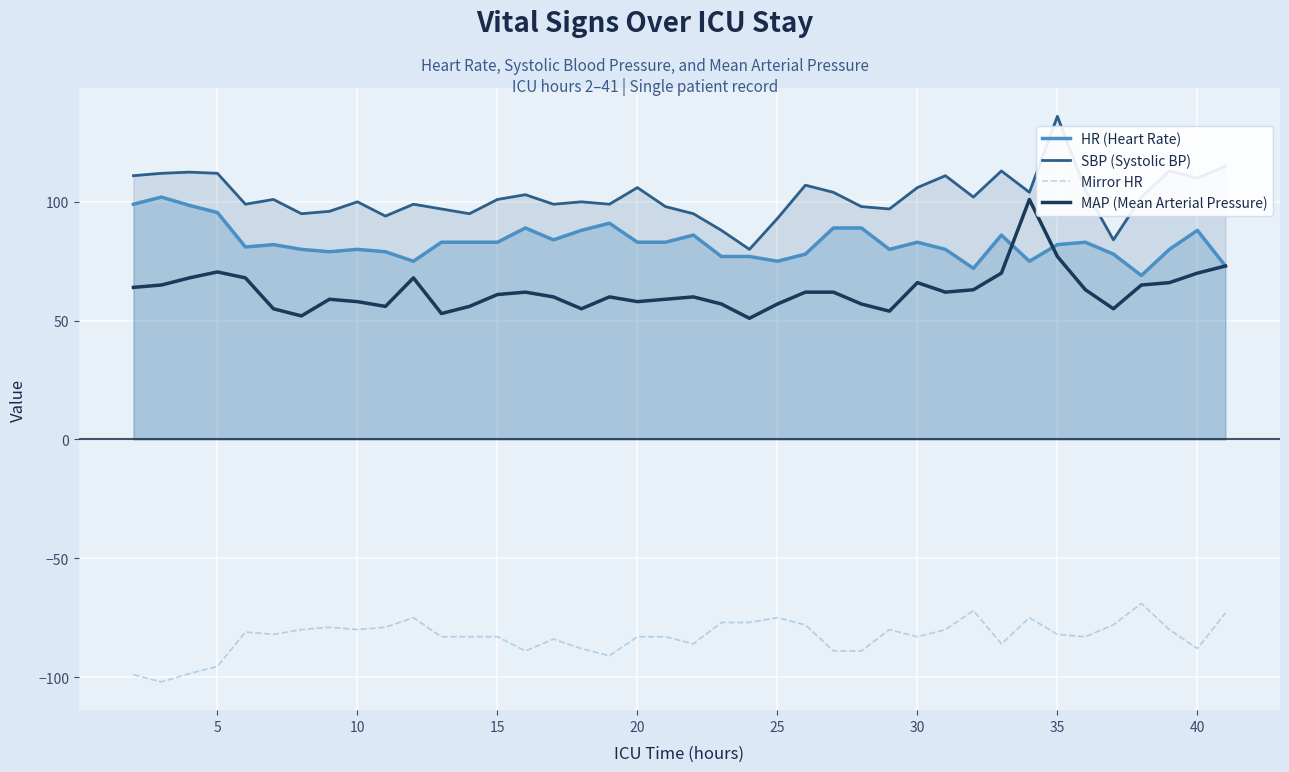

The value of SBP (Systolic BP) at 15 is 101.0. True or false?

True